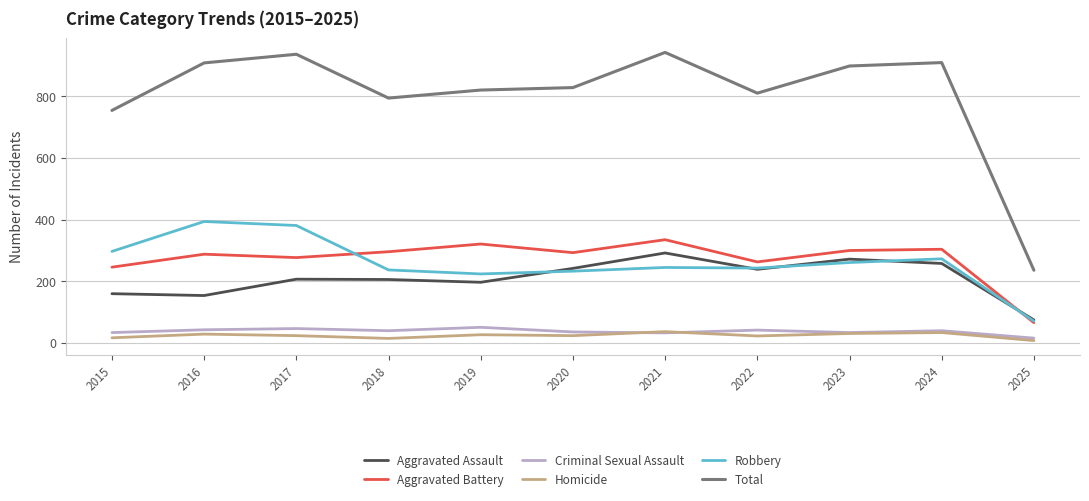

True or false: Aggravated Assault and Total intersect in this chart.

False